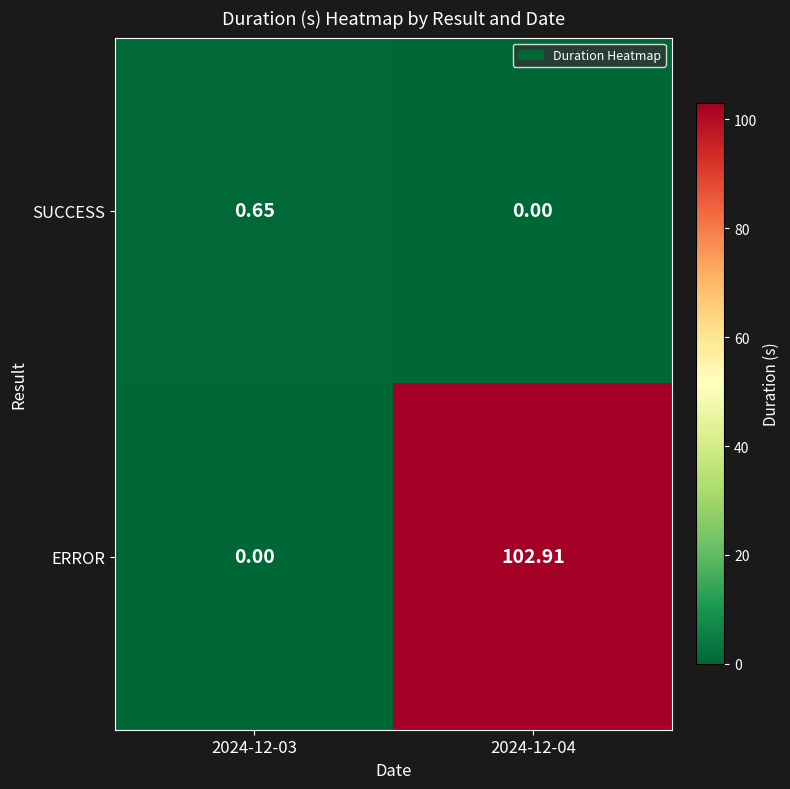

Which series has the largest total across all categories?

ERROR